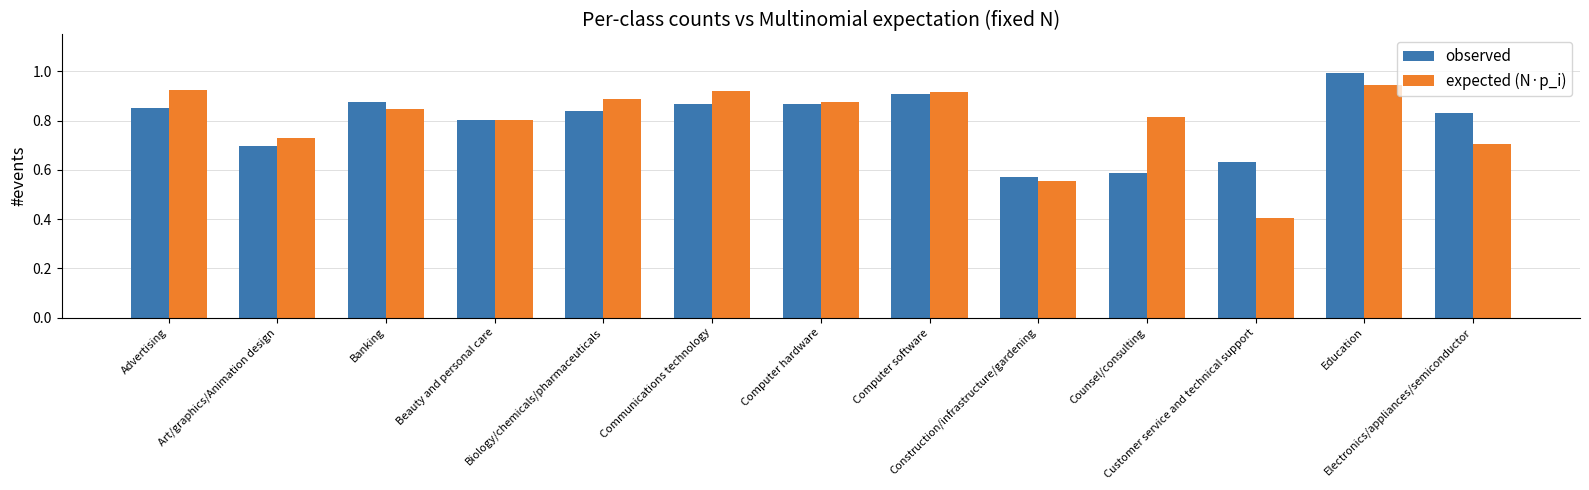

True or false: expected (N·p_i) has a value of 0.3 at Banking.

False